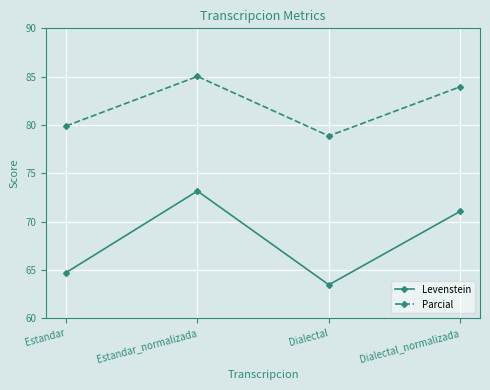

What is the label of the 3rd point from the left?

Dialectal